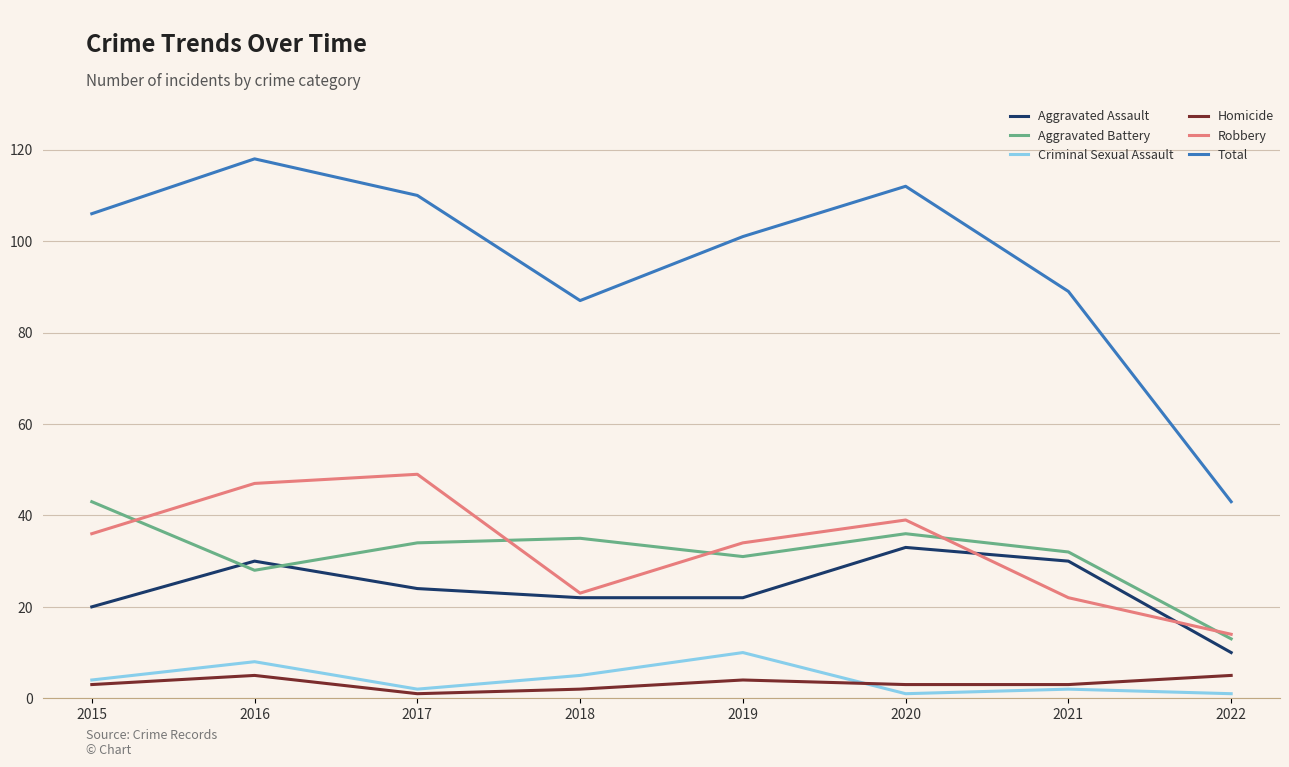

At how many categories does at least one series exceed 76?

7